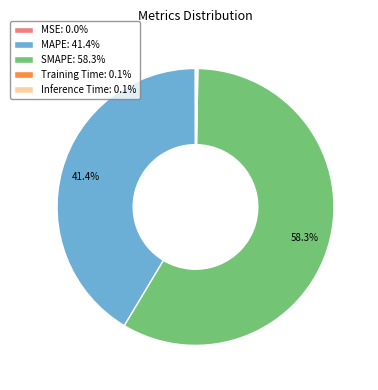

What percentage is NOT represented by MAPE: 41.4%?

58.6%